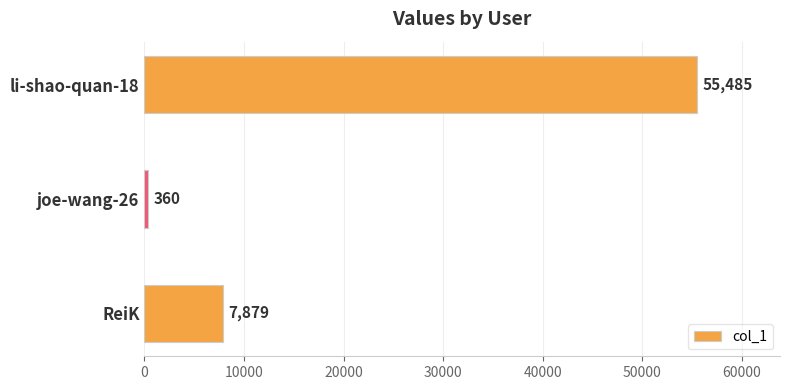

Which has a higher value, joe-wang-26 or li-shao-quan-18?

li-shao-quan-18